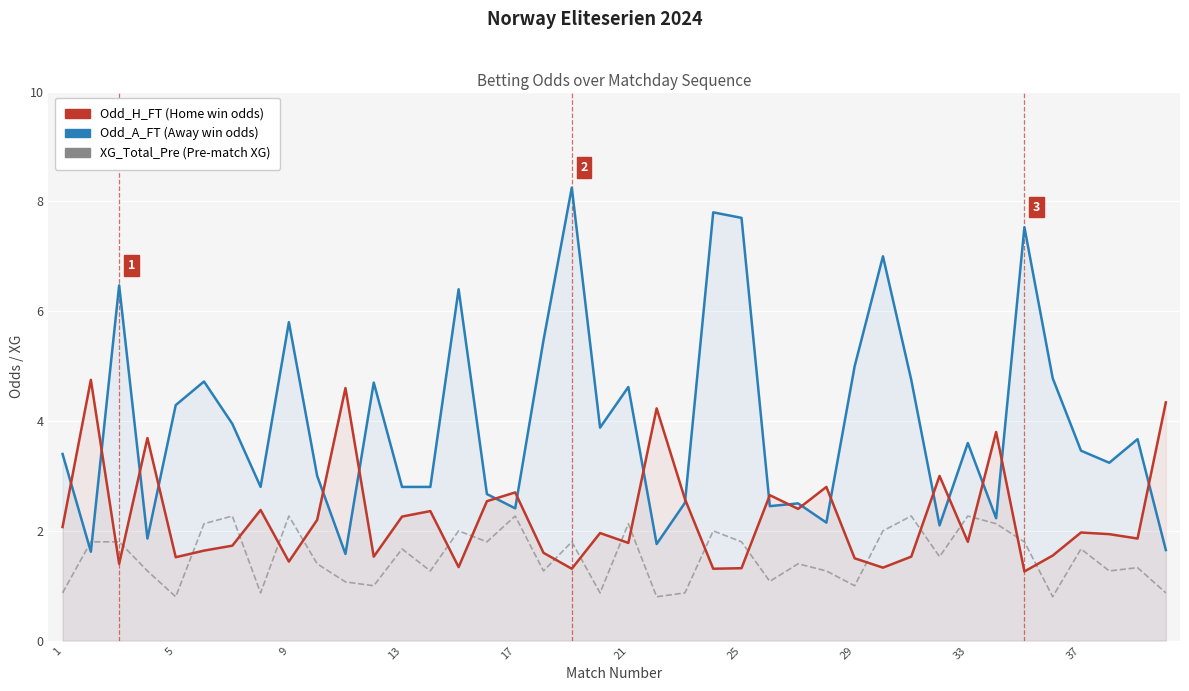

Is the value of Odd_A_FT at 21 greater than the value of XG_Total_Pre at 15?

Yes